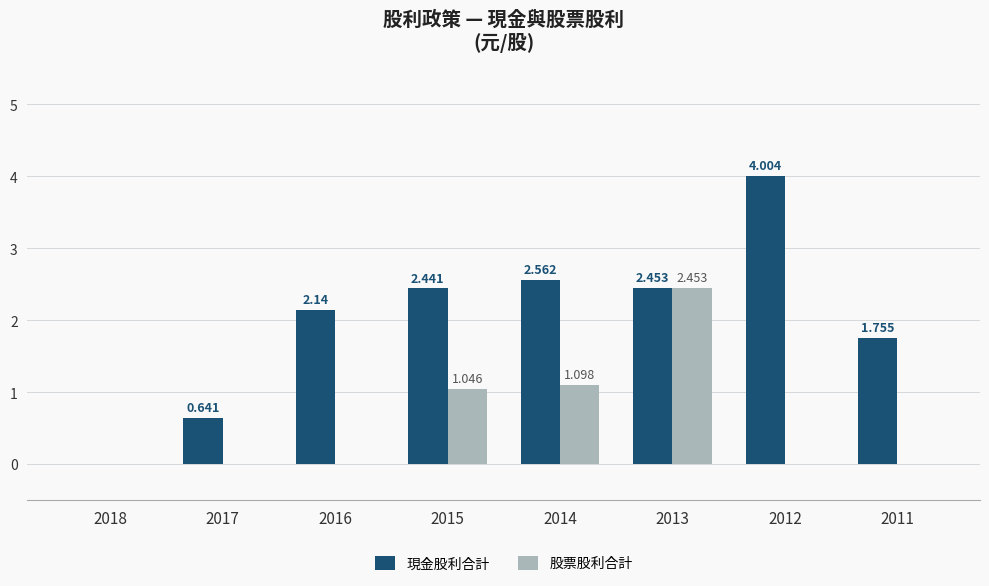

Is the value of 現金股利合計 at 2018 greater than the value of 股票股利合計 at 2014?

No